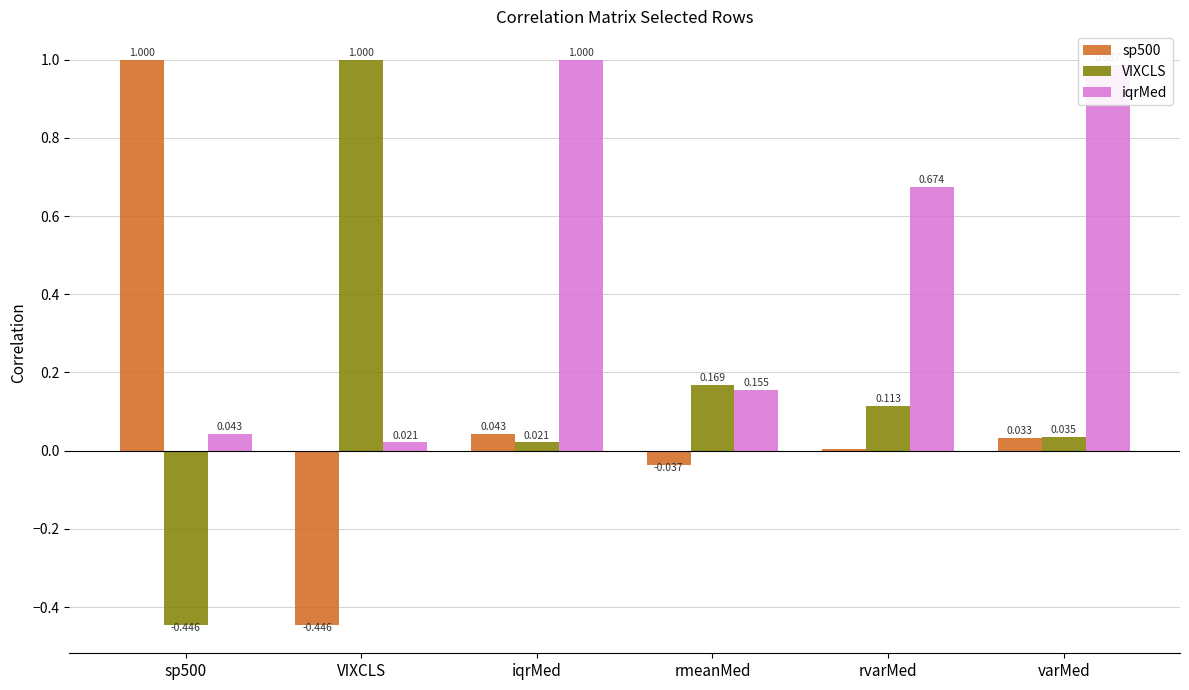

At which category is the sum across all series the highest?

iqrMed